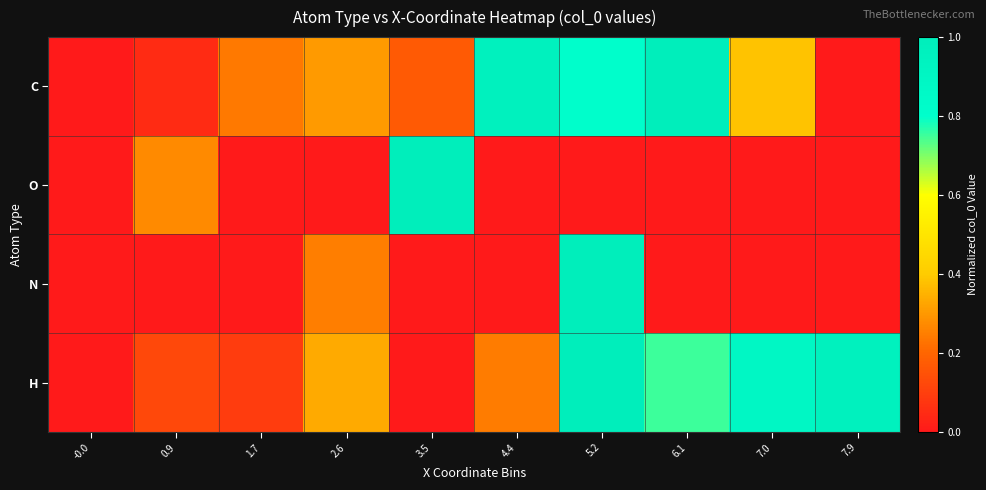

Which series changed the most between 0.9 and 3.5?

O